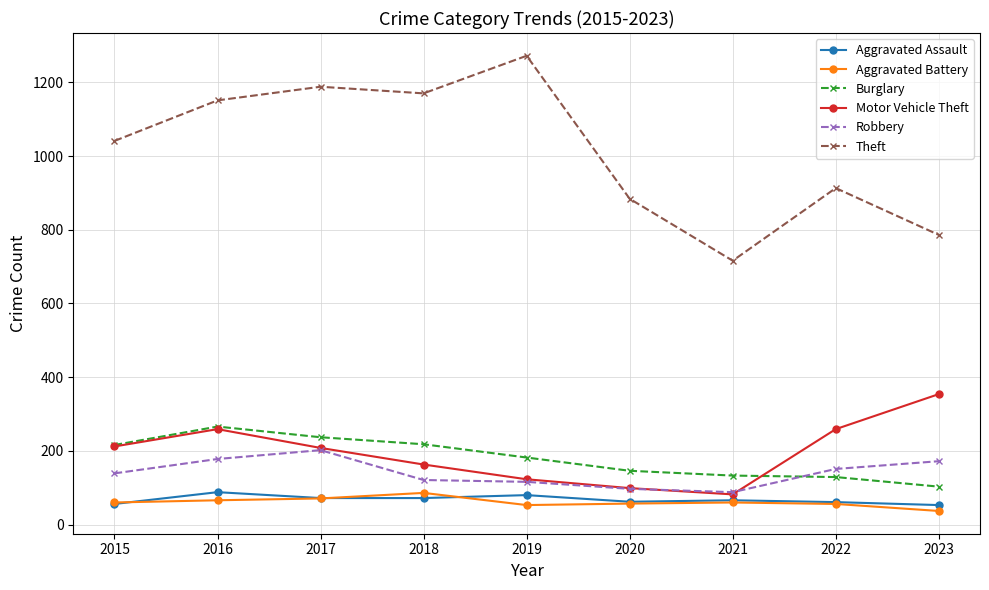

What is the highest value of the Robbery series?

202